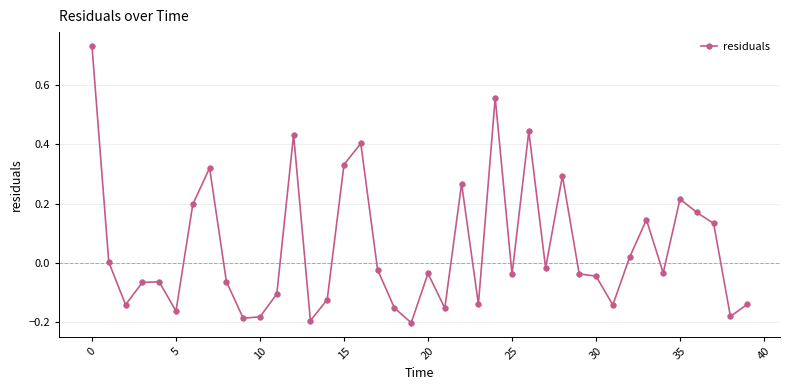

What is the sum of all values?

2.1